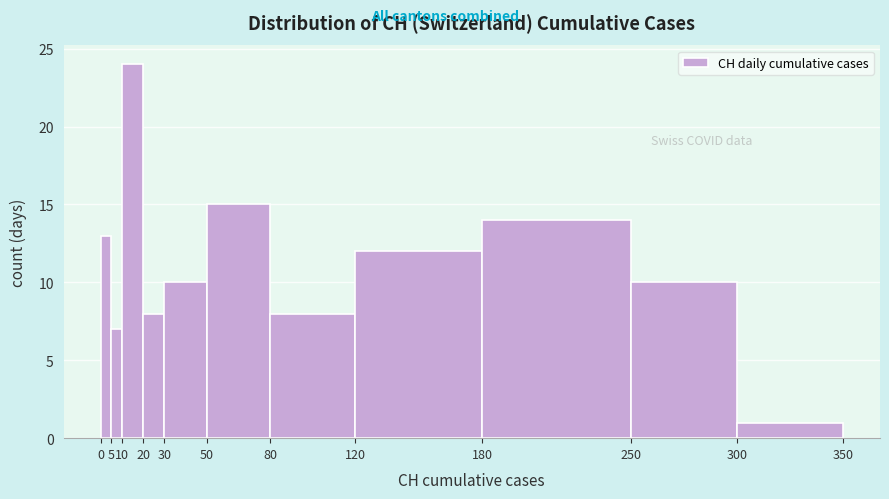

Over which range of the x-axis is the bar tallest?

10 to 20